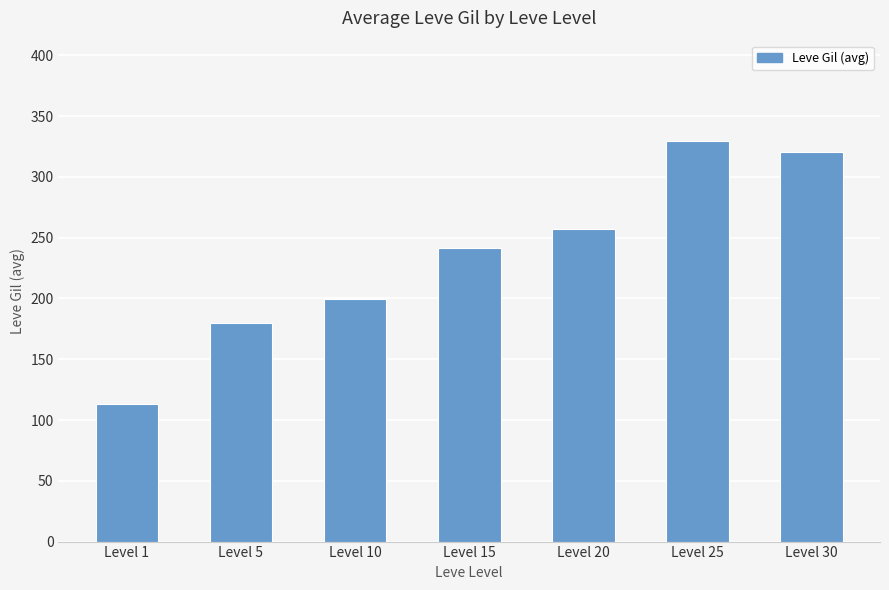

Are the bars horizontal?

No